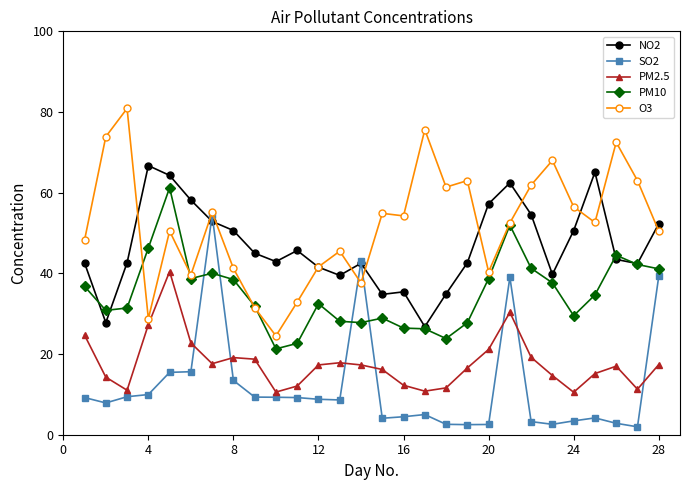

True or false: O3 has more than 0 points higher than both neighbors.

True